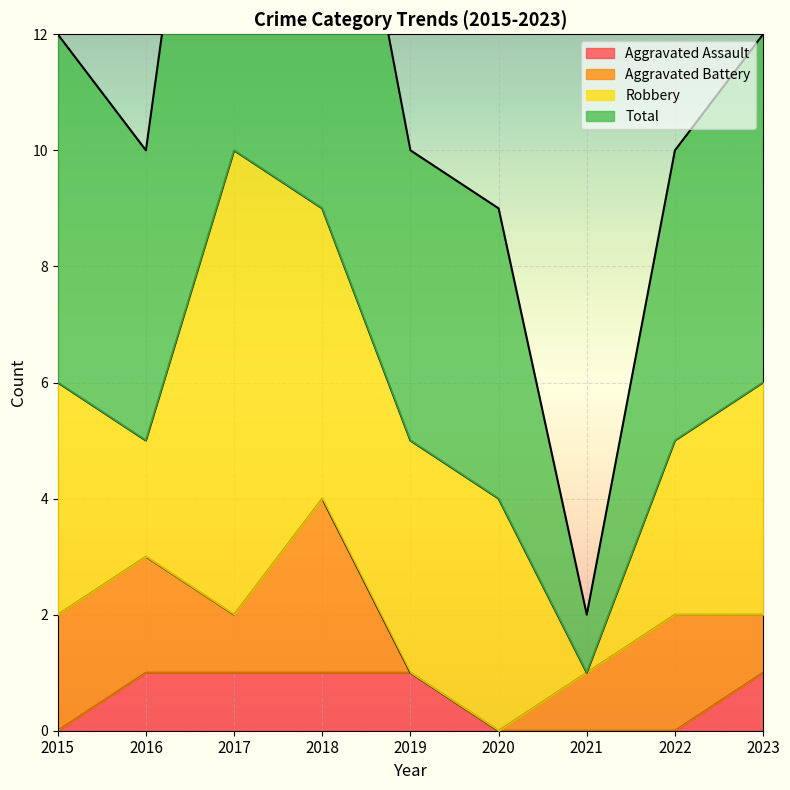

True or false: Aggravated Assault has a value of 1 at 2018.

True